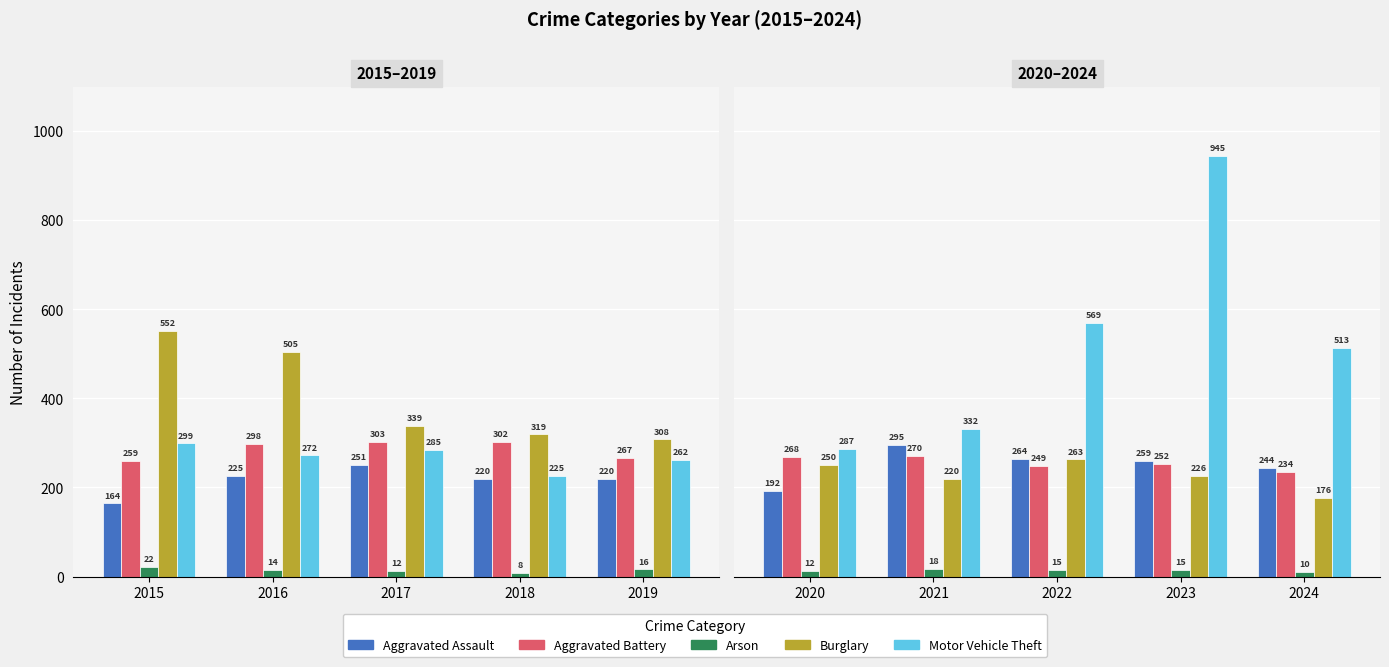

How many data points in Burglary are less than 226?

2